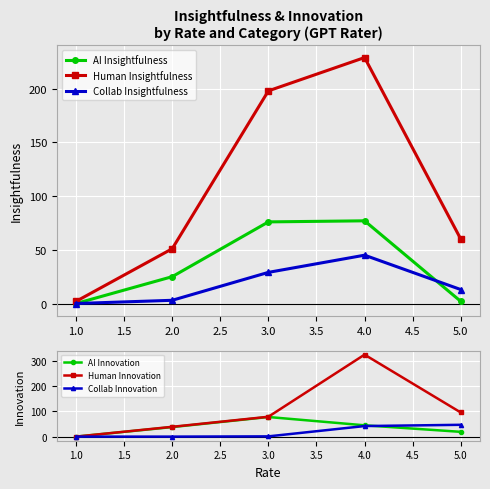

In AI Insightfulness, how many points are higher than both neighbors (excluding endpoints)?

1